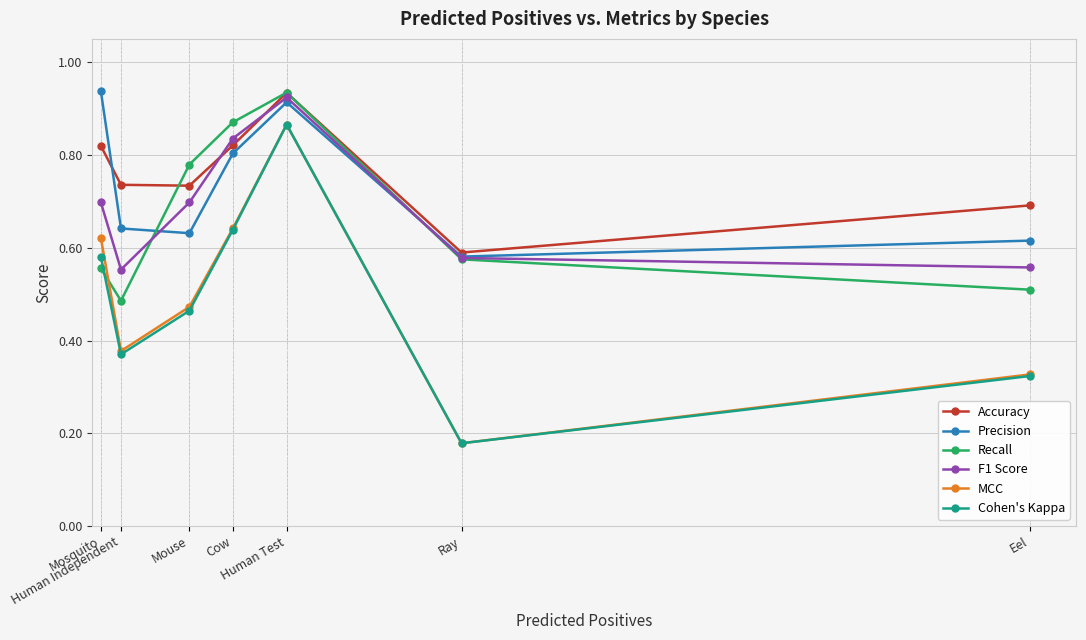

Where is Recall nearest to the value 0?

Human Independent